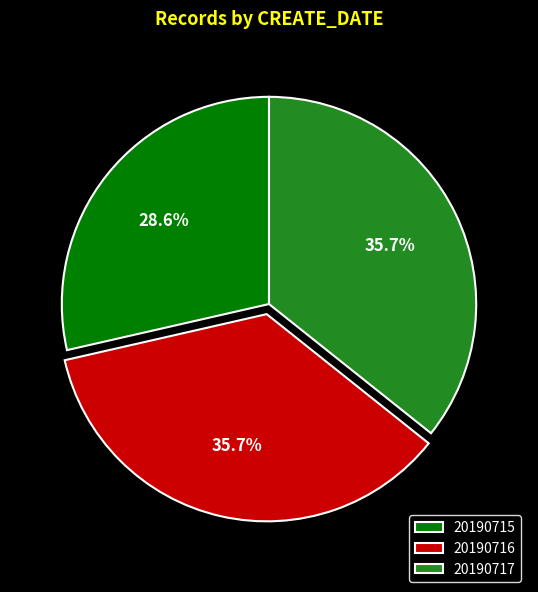

What is the ratio of the value at 20190716 to the value at 20190717?

1.0